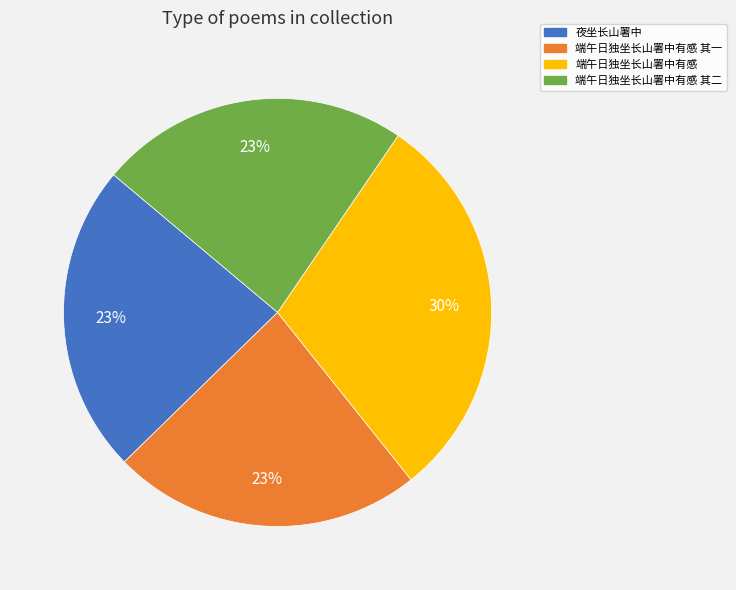

Does any single category account for the majority?

No